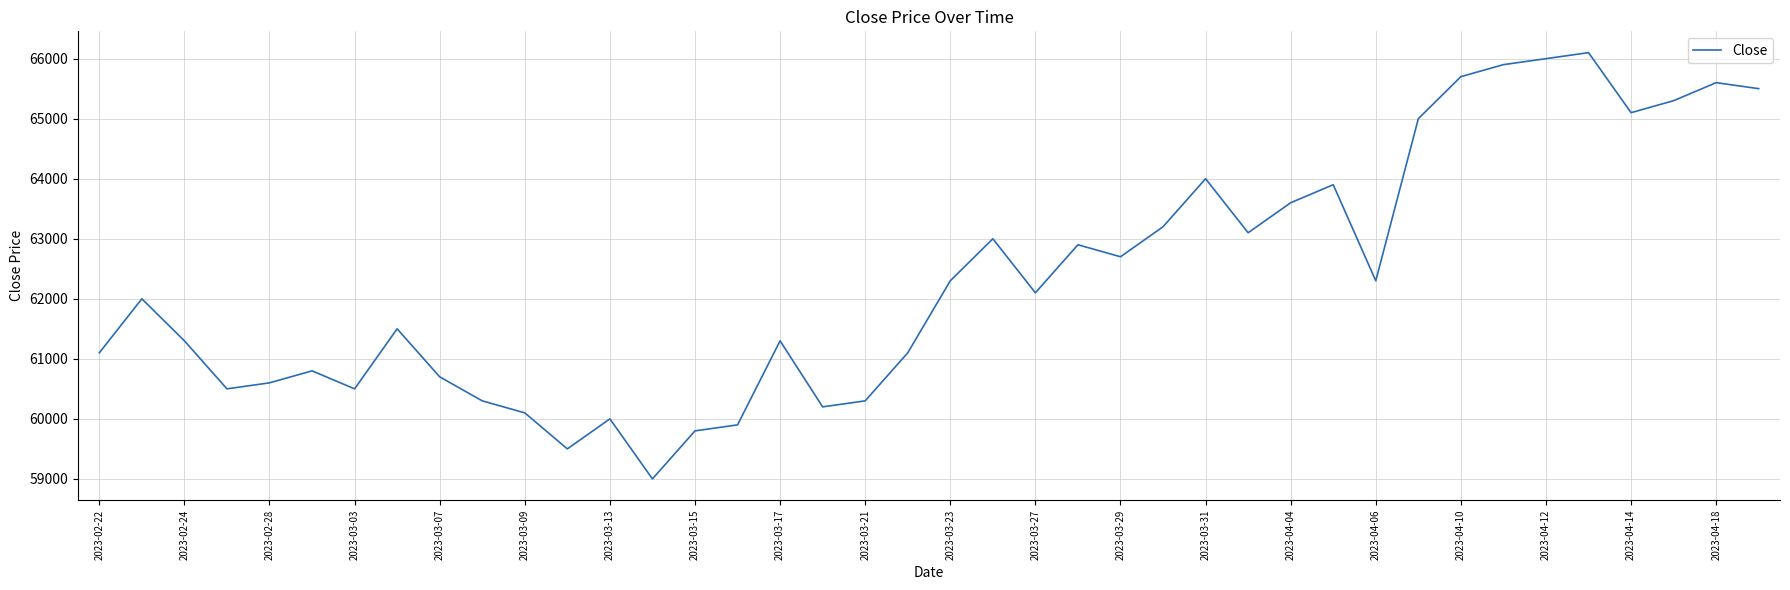

What is the minimum value shown in the chart?

59000